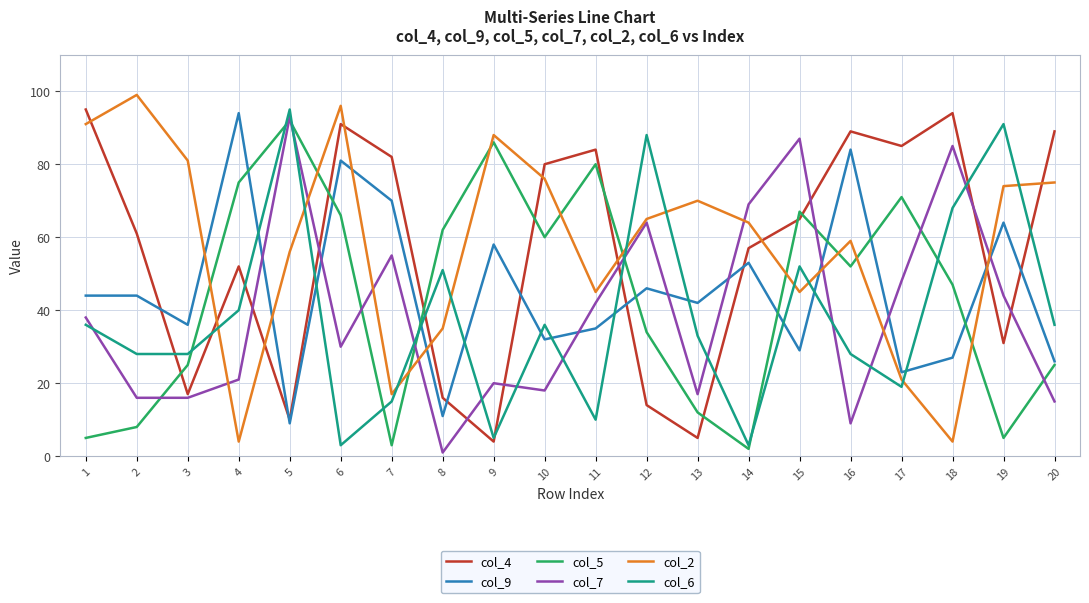

Which series changed the most between 7 and 11?

col_5